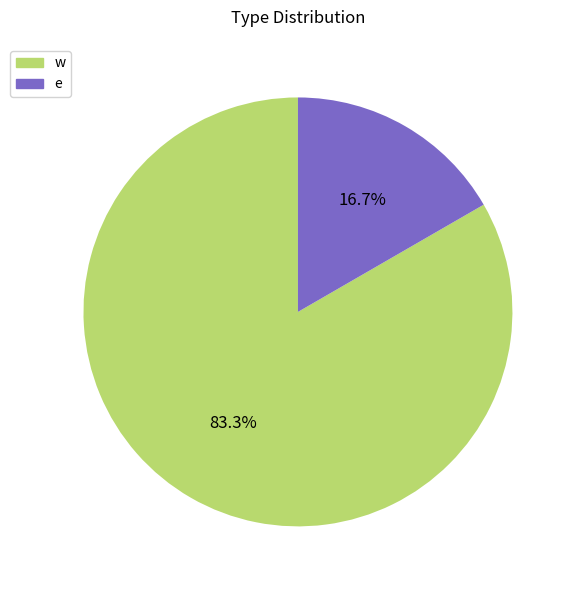

Which slice is the largest?

w